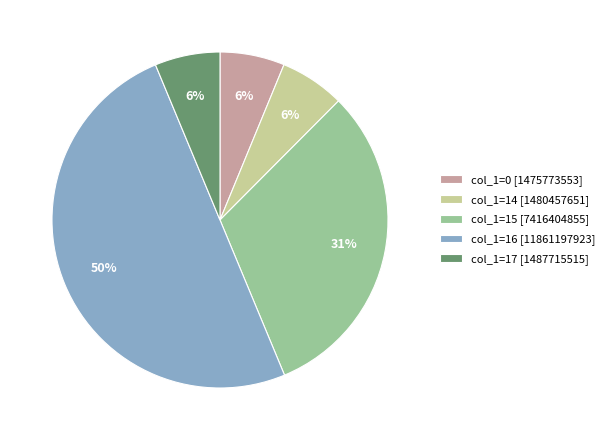

Which slice is the largest?

col_1=16 [11861197923]